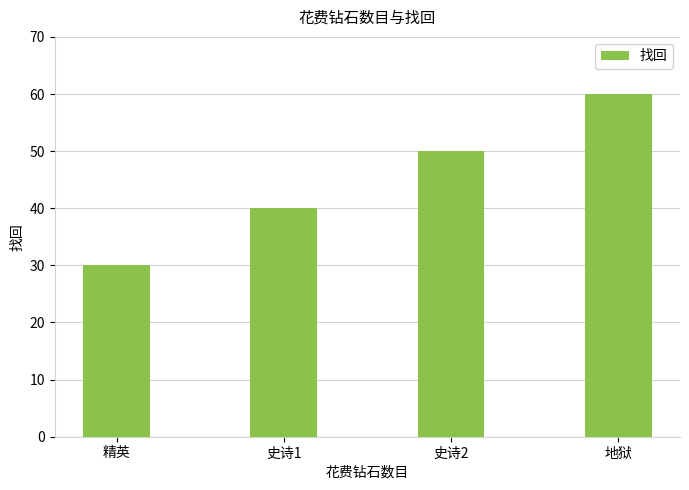

Between 史诗2 and 精英, which is larger?

史诗2